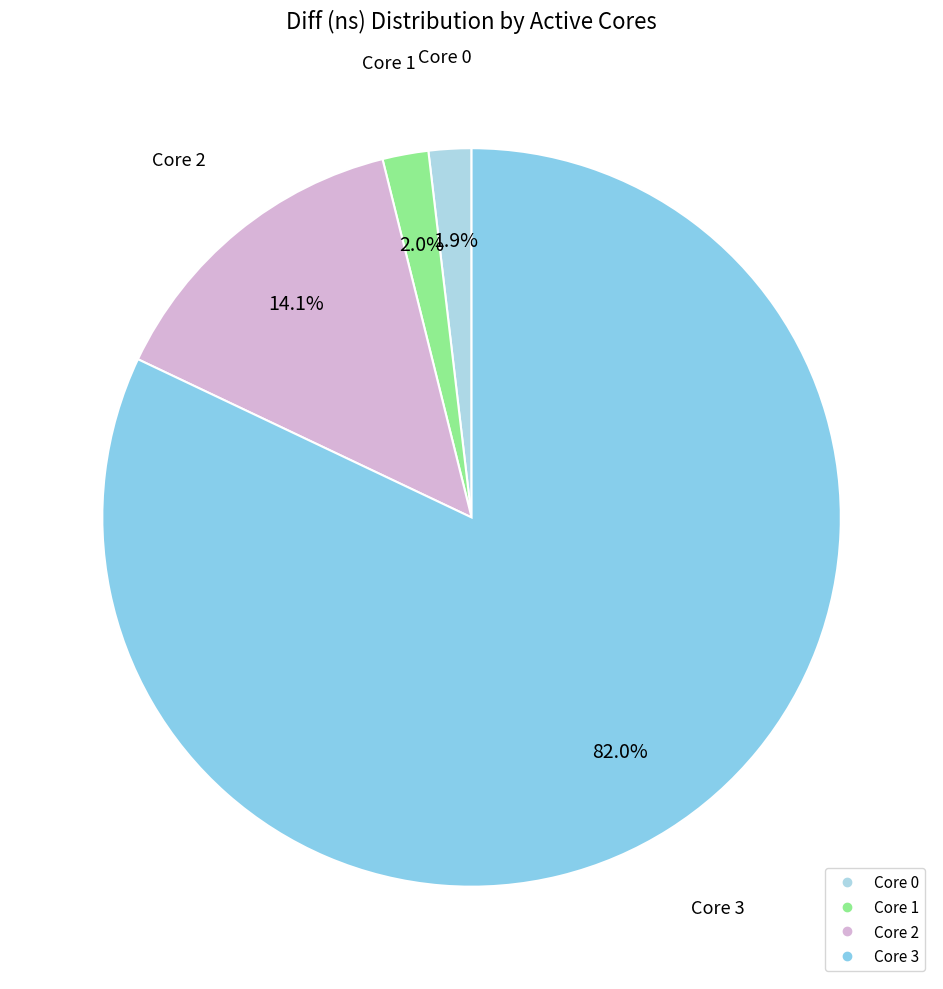

Which slice is the largest?

3